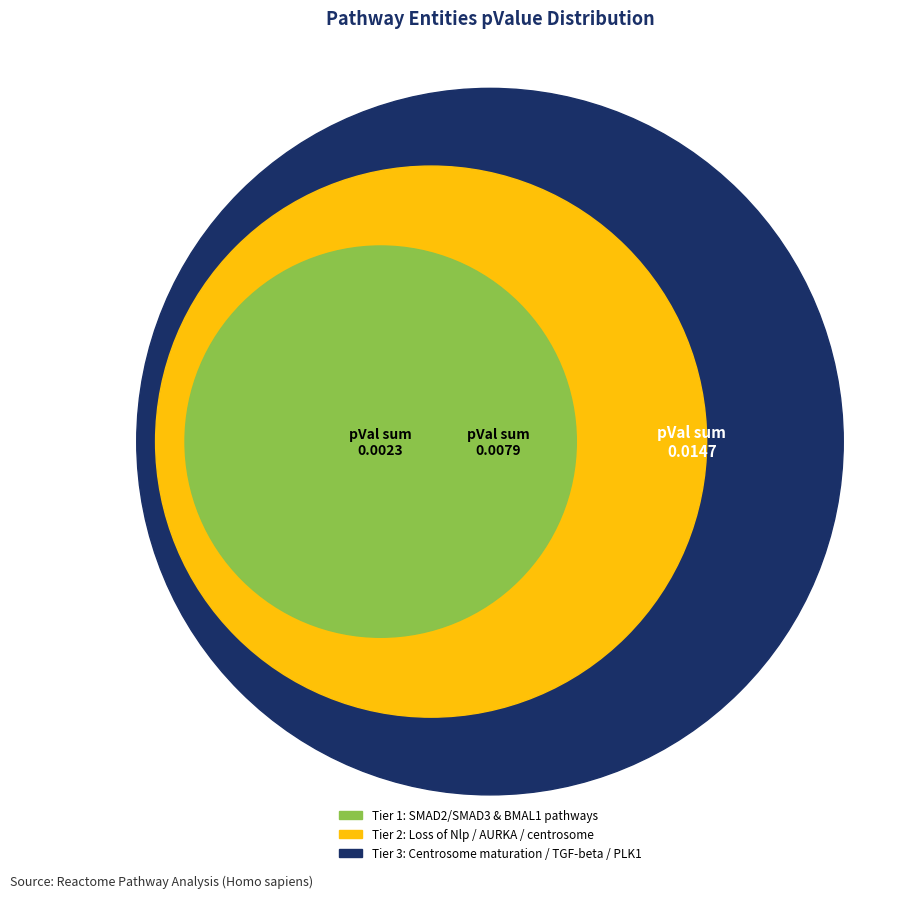

Does any single category account for the majority?

No